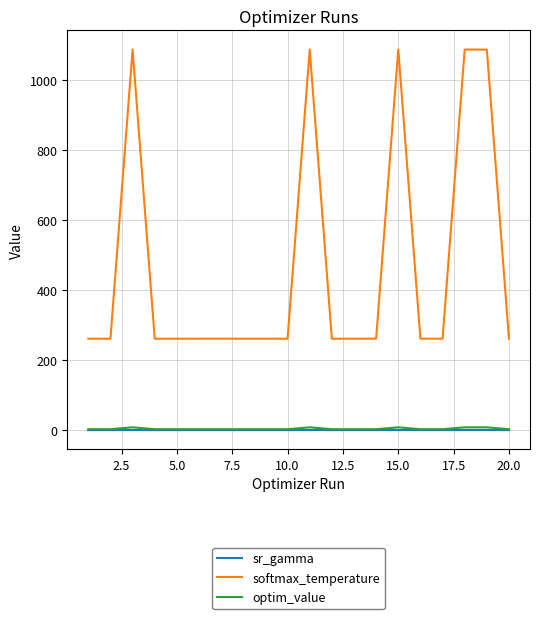

In sr_gamma, how many points are lower than both neighbors (excluding endpoints)?

5